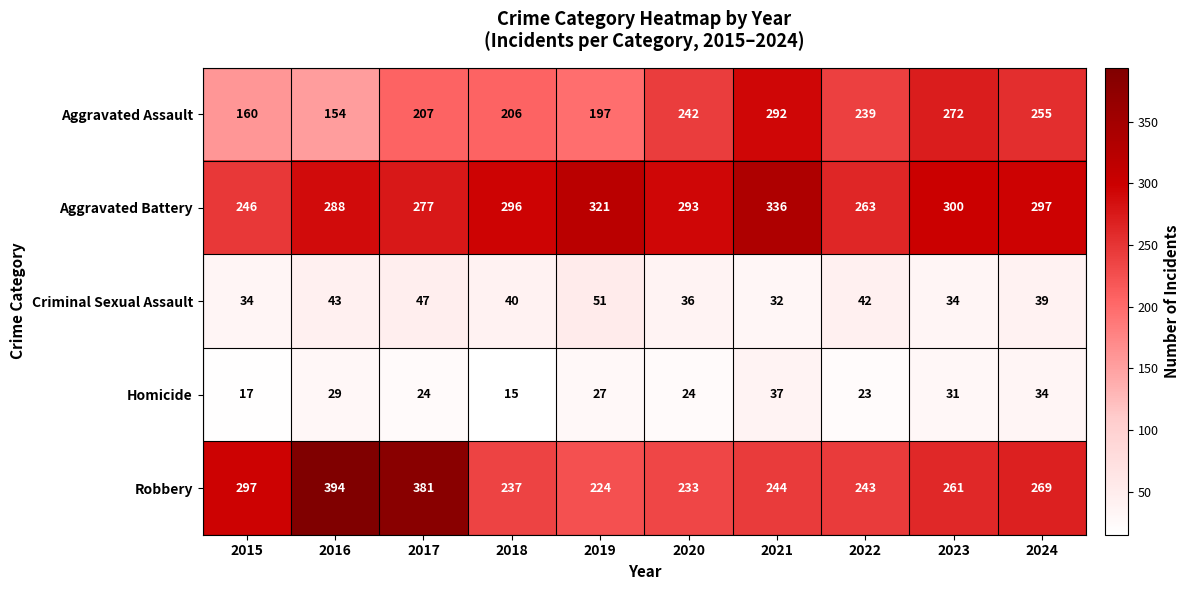

What is the average value of the Aggravated Assault series?

222